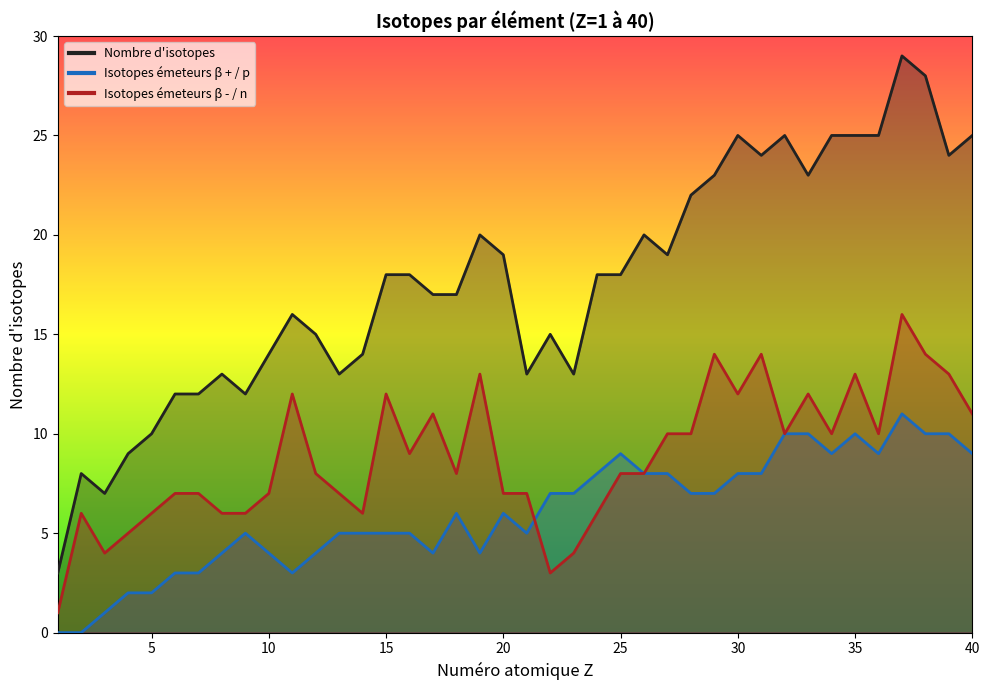

True or false: Nombre d'isotopes and Isotopes émeteurs β - / n intersect in this chart.

False